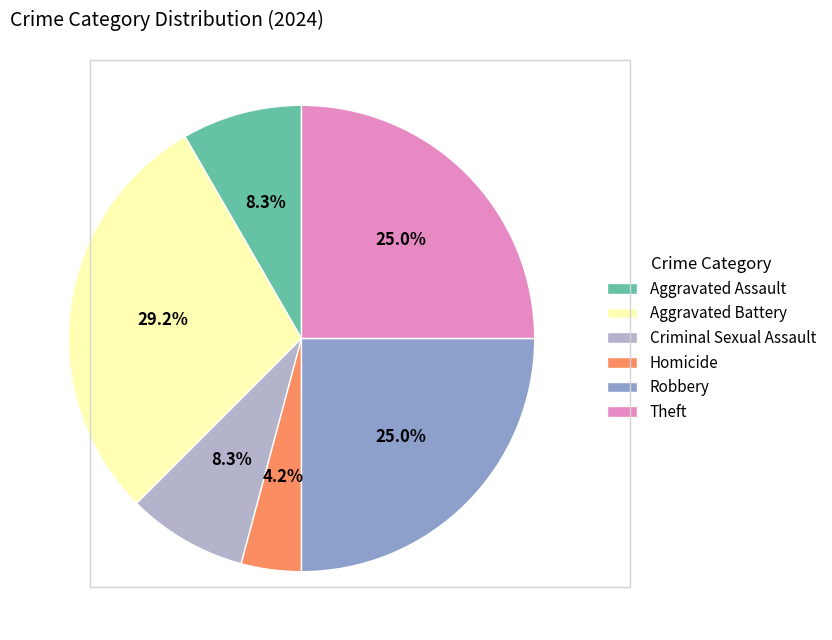

The Robbery slice represents 18% of the pie. True or false?

False